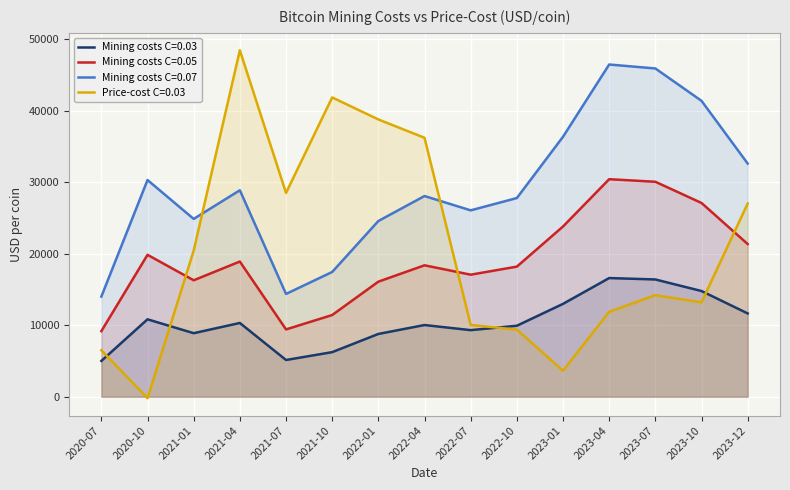

Where does the Mining costs C=0.03 series first go above 10021?

2020-10